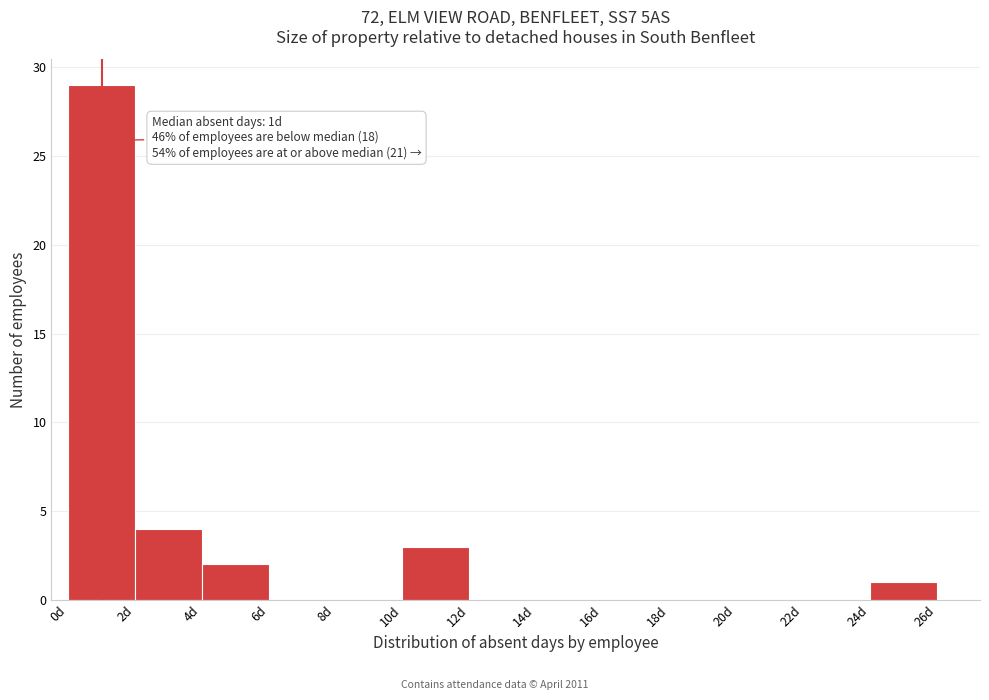

Which range on the x-axis has the tallest bar?

0 to 2